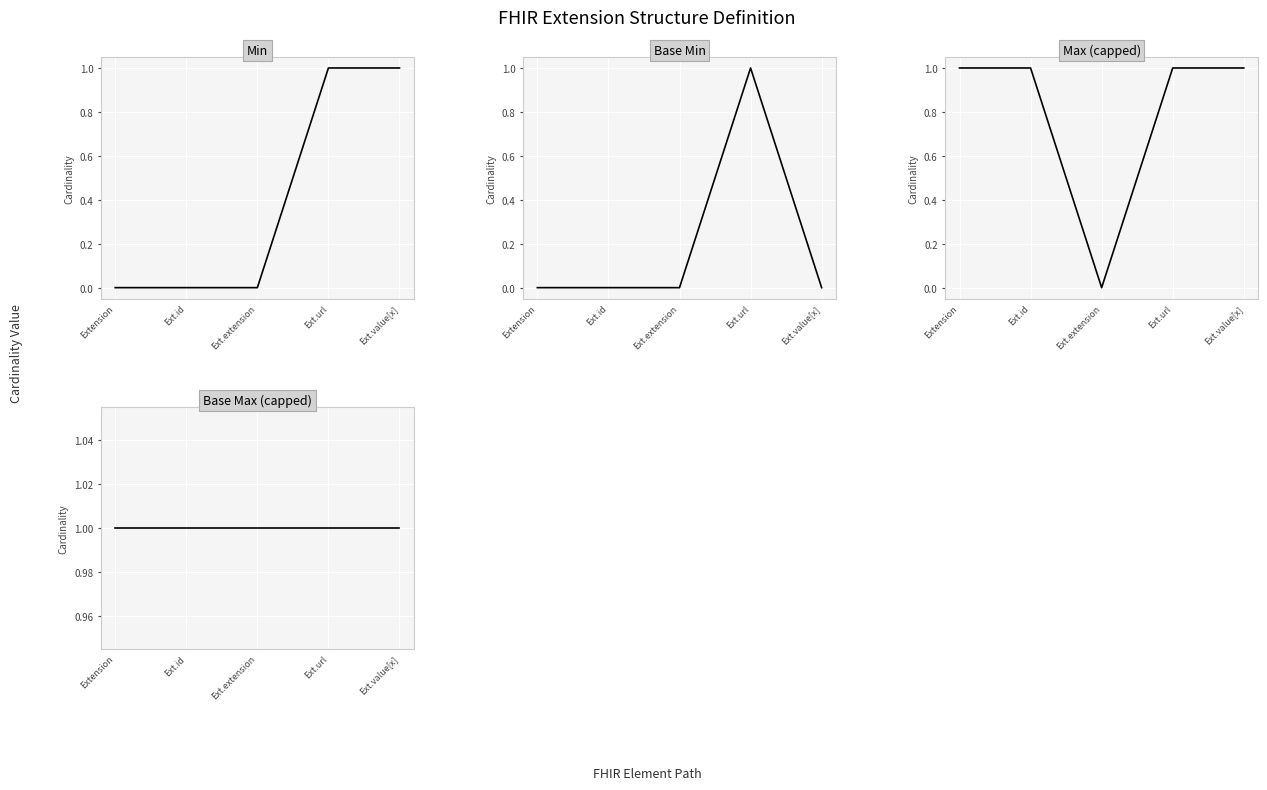

True or false: Max (capped) and Base Min cross at least once.

False